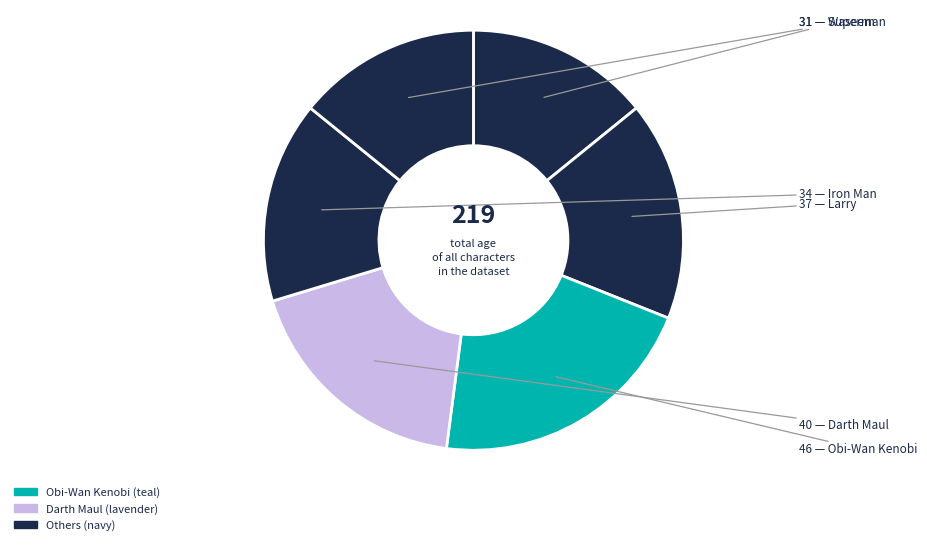

How many segments does this pie chart have?

6